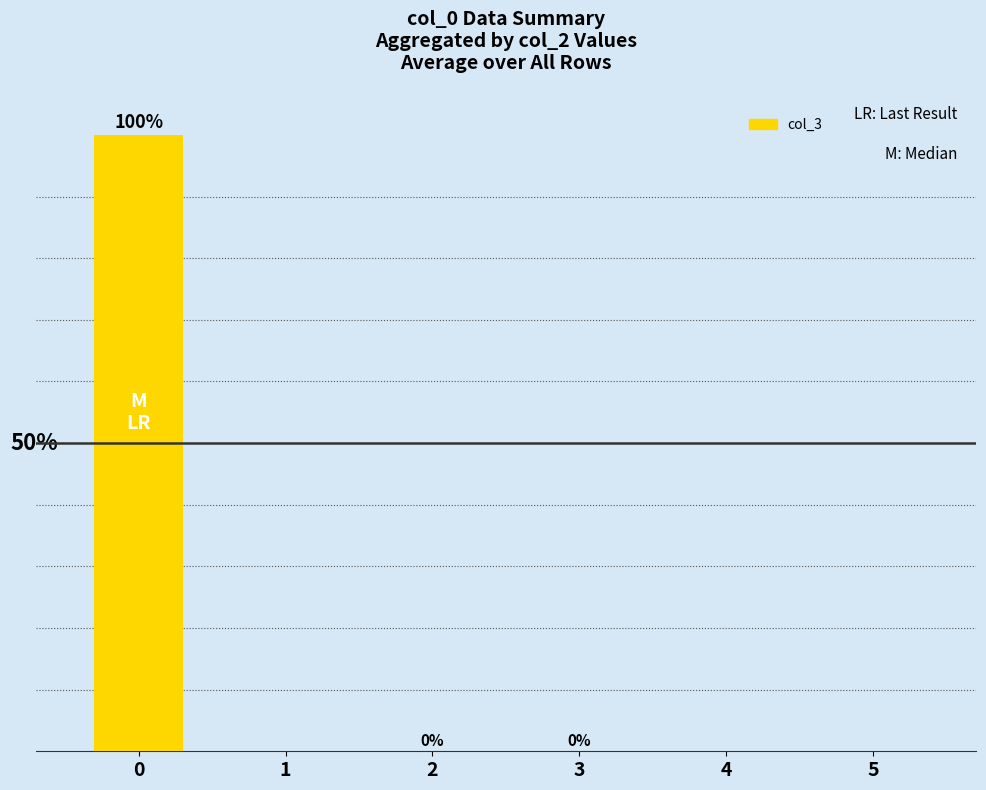

Are the bars horizontal?

No